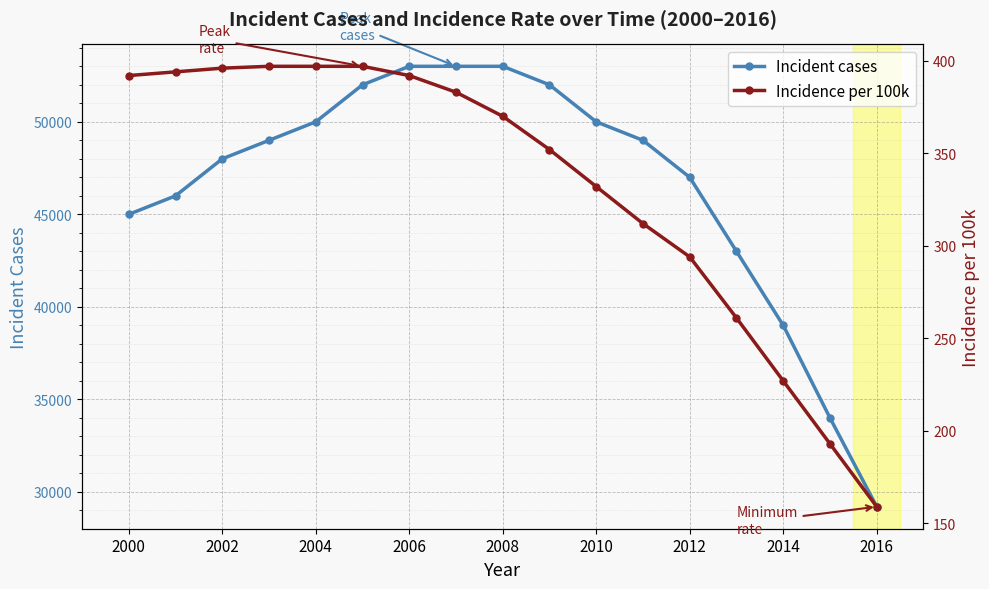

The value of Incident cases at 2002 is 84116. True or false?

False